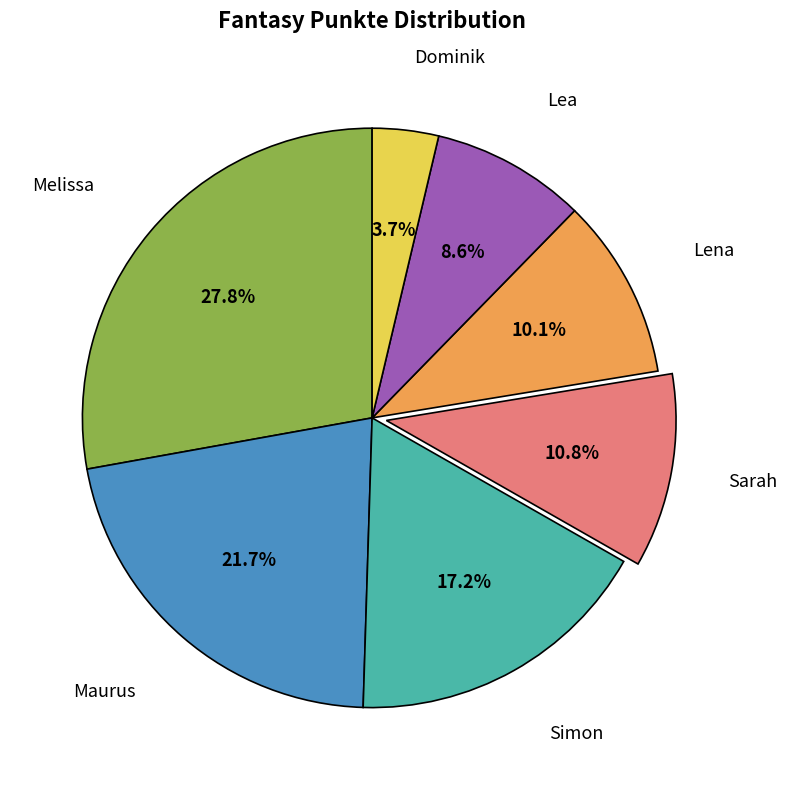

Is there any slice that represents more than half of the pie?

No